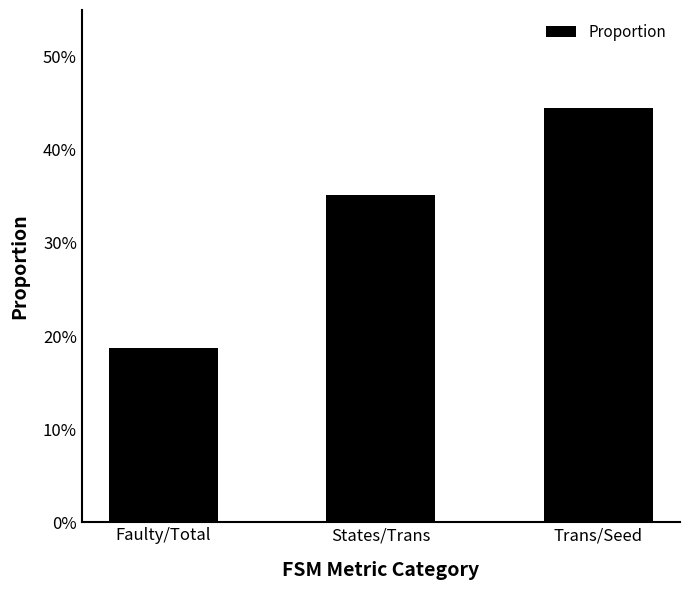

What is the value of the 2nd bar from the left?

0.4